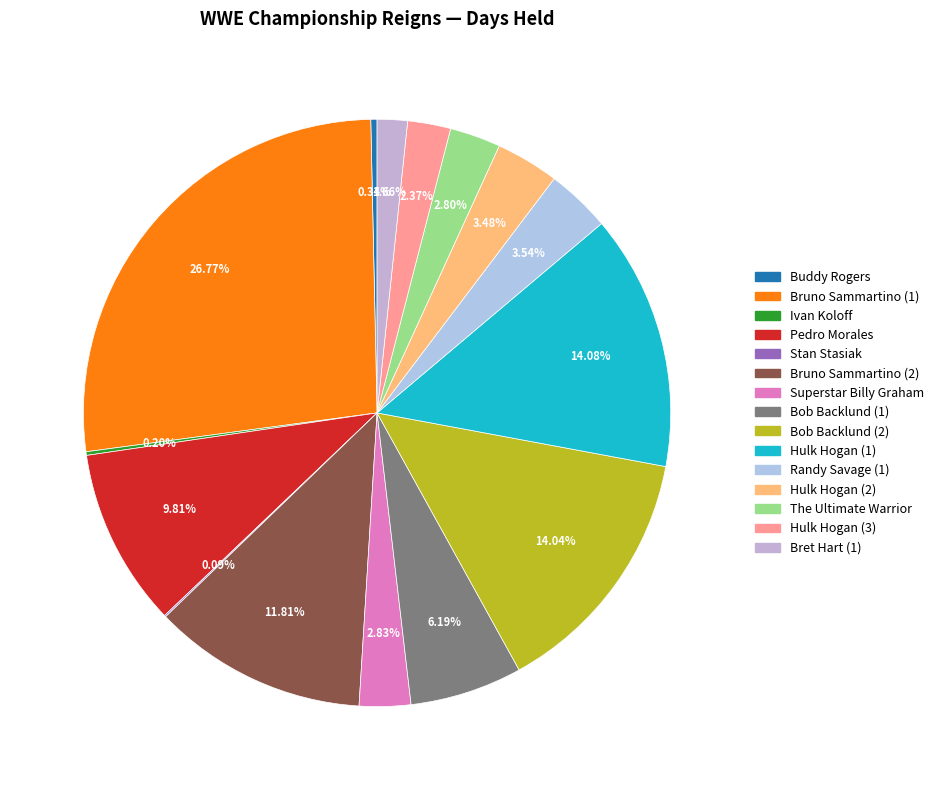

What is the total percentage of Superstar Billy Graham and Bob Backlund (2)?

16.9%